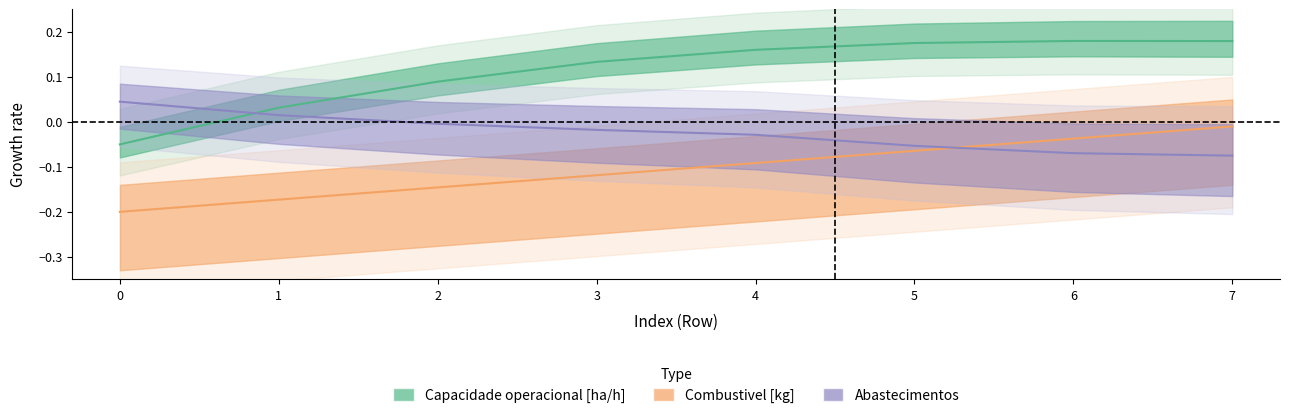

What is the total value across all series at 5?

0.1